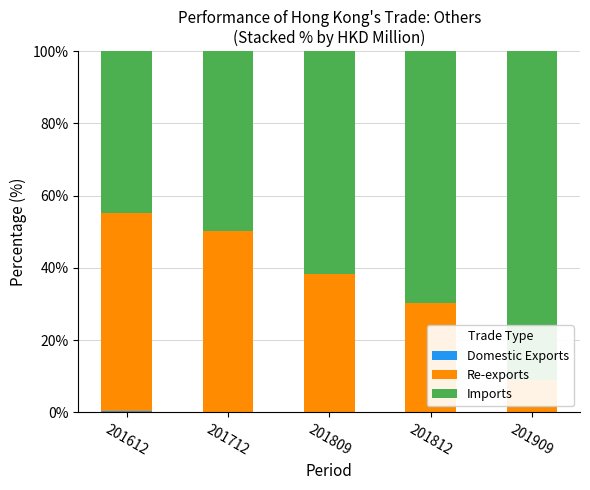

Rank the categories by Re-exports value from highest to lowest.

201612, 201712, 201809, 201812, 201909